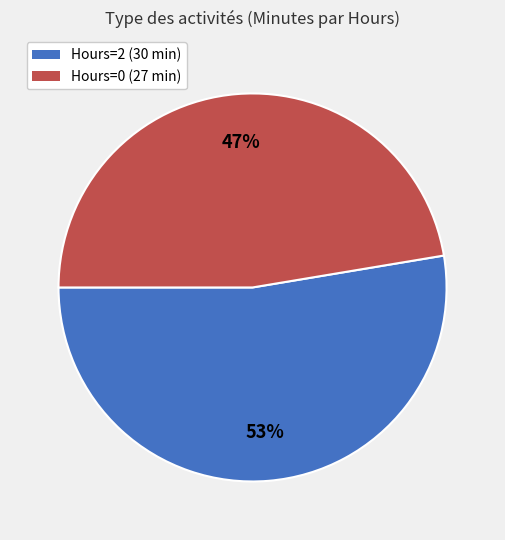

To the nearest percent, what is the average slice percentage?

50%